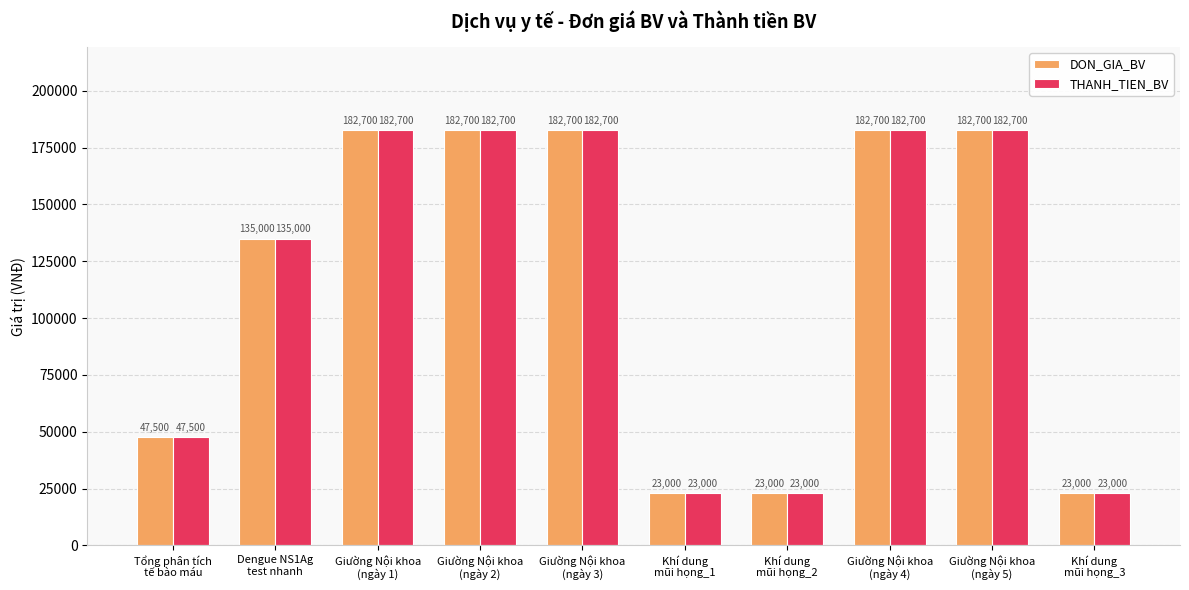

What is the difference between the THANH_TIEN_BV values at Dengue NS1Ag
test nhanh and Giường Nội khoa
(ngày 5)?

47700